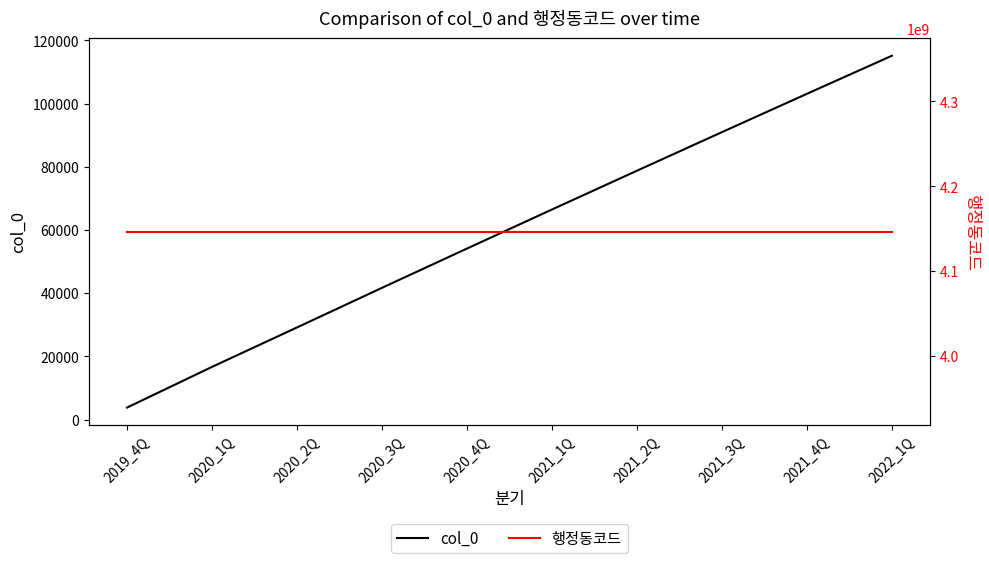

What is the total value across all series at 2019_4Q?

4146560800.0